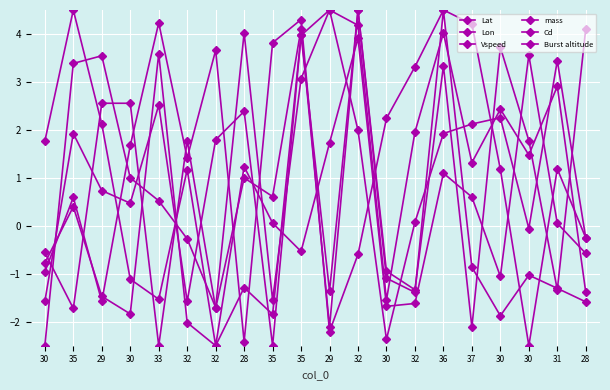

In mass, how many points are higher than both neighbors (excluding endpoints)?

6